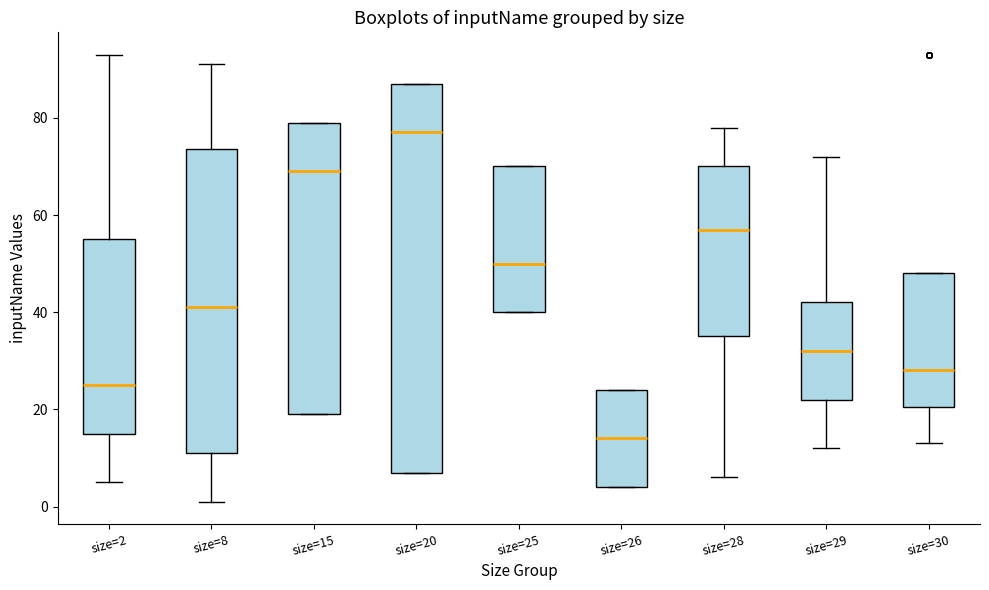

Comparing the boxes themselves (not the whiskers), which one is the tallest?

size=20